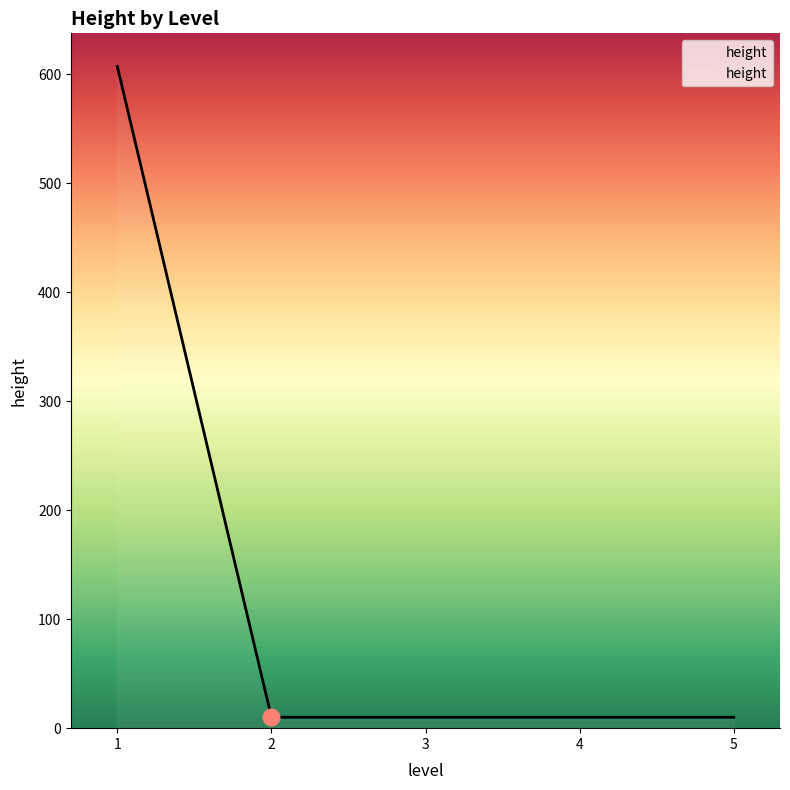

How many series are shown in this chart?

1